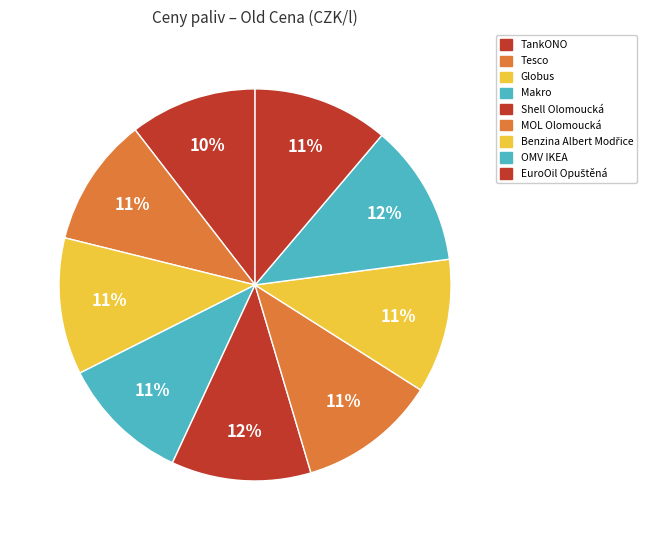

How many slices are in this pie chart?

9